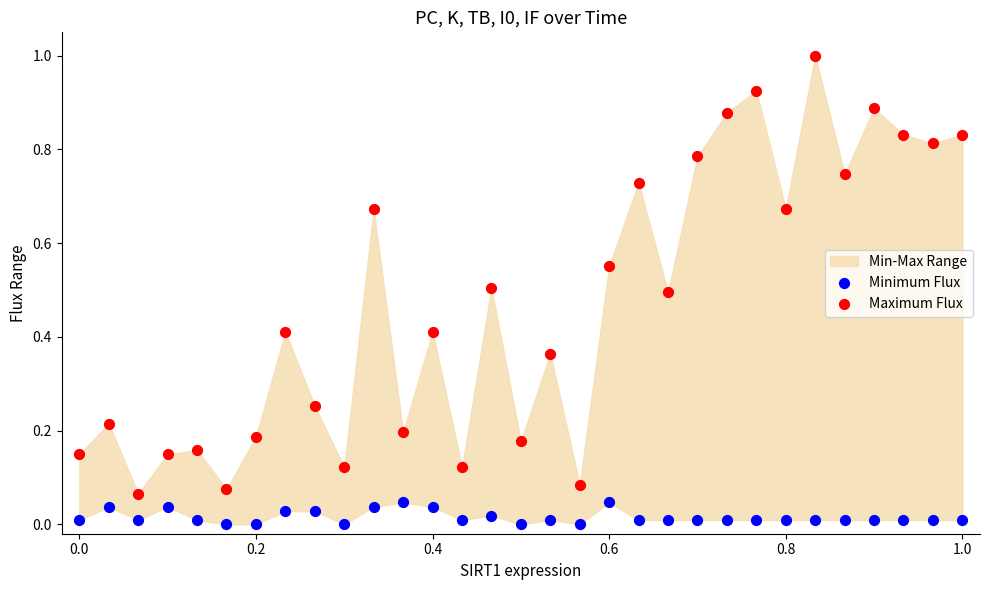

Across all data points, what is the range of Y values (max minus min)?

1.0